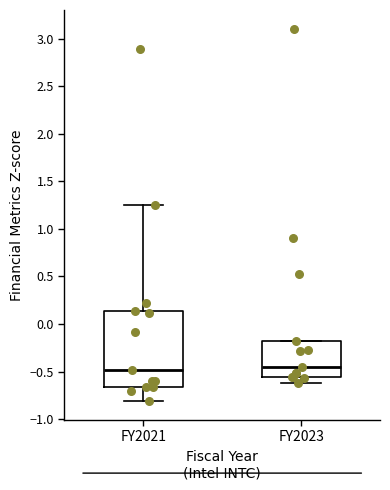

Where does the lower whisker of the box for FY2021 end on the y-axis? The values are not printed on the chart, so give them approximately, as read against the axis.

-0.80